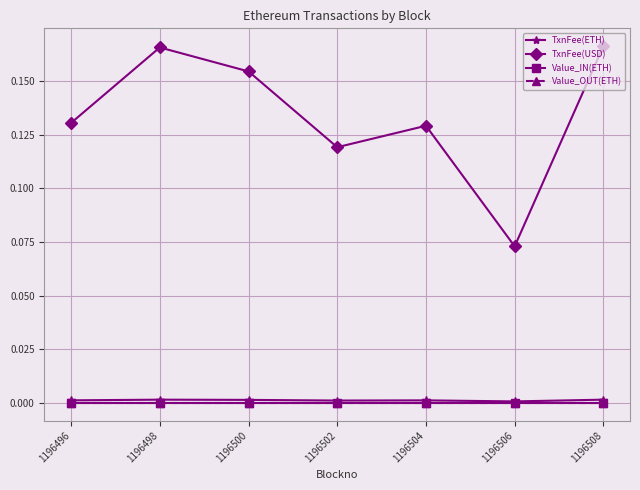

Is it true that TxnFee(ETH) equals 0.0 at 1196500?

False